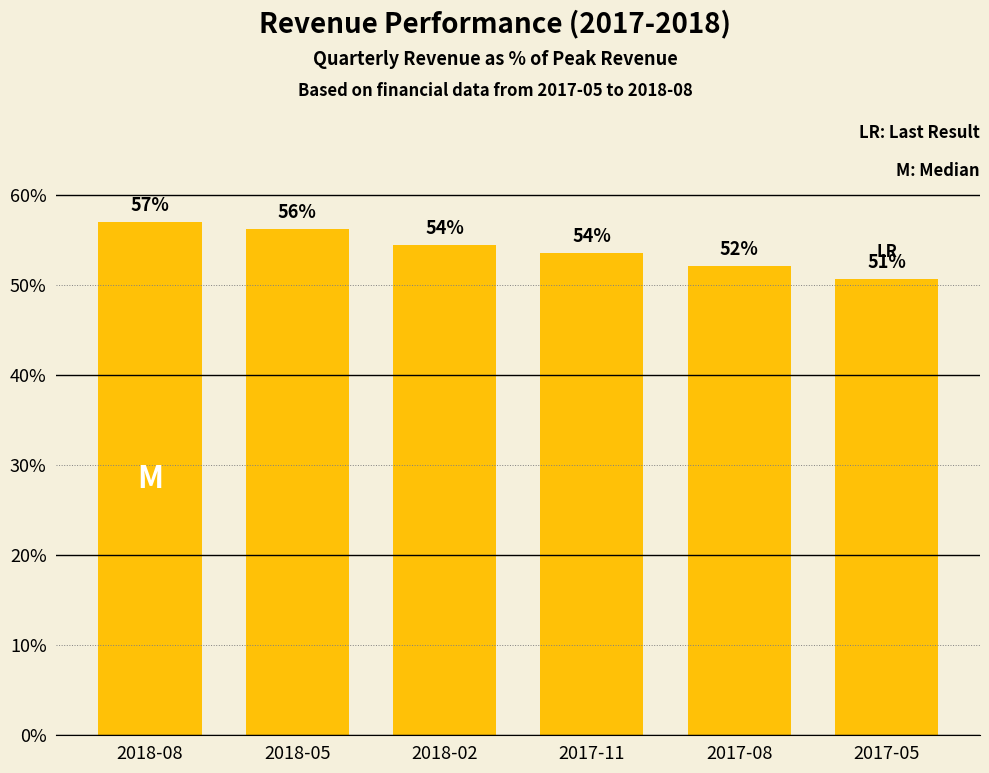

What is the ratio of the value at 2017-05 to the value at 2017-11?

0.9